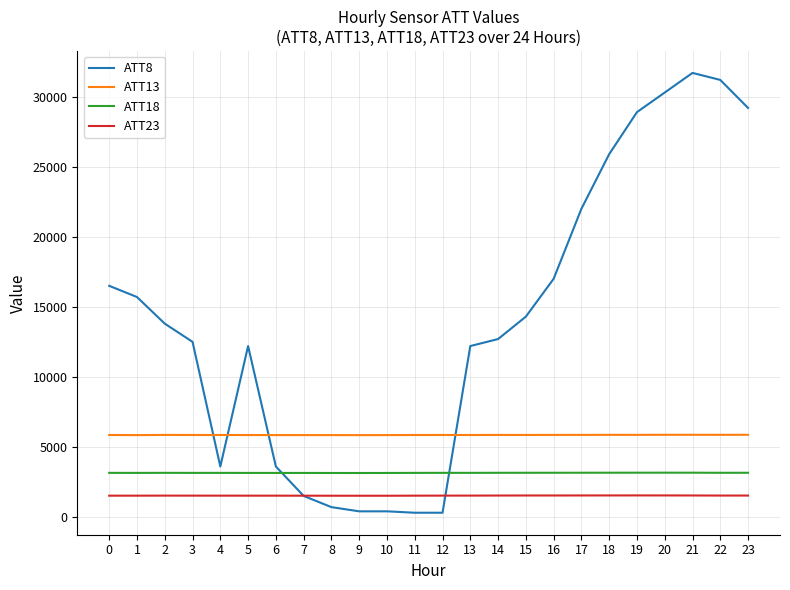

What is the total value across all series at 14?

23232.7